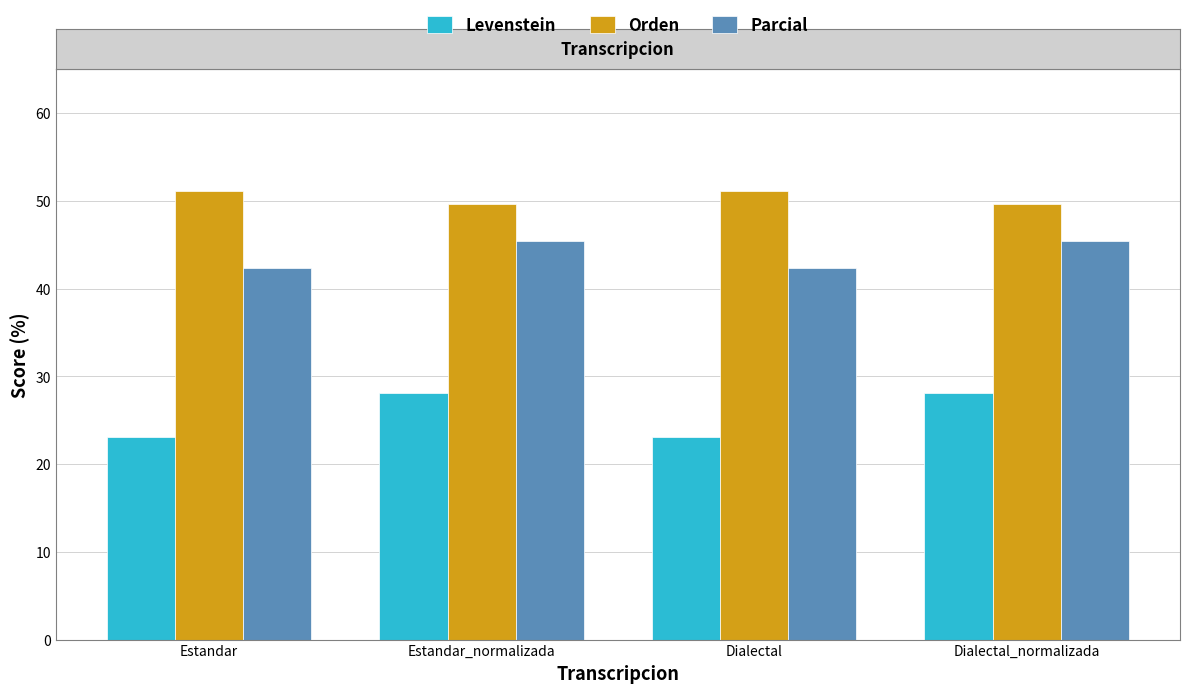

Which series has the largest total across all categories?

Orden